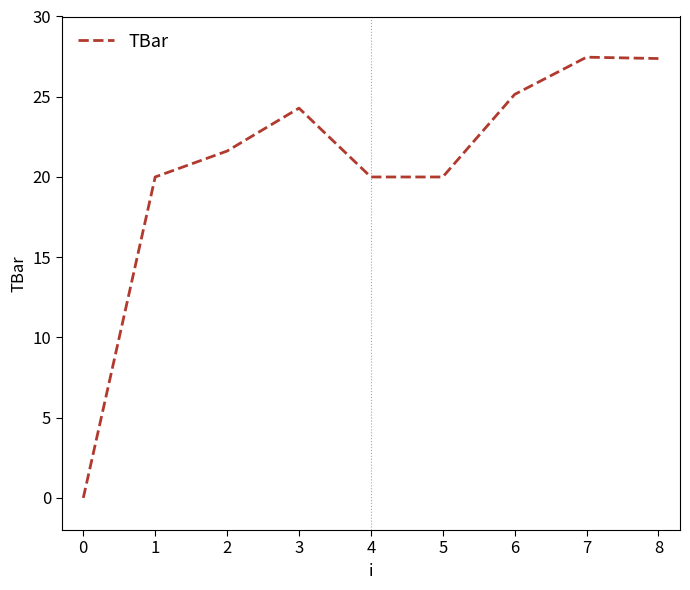

What is the average value?

20.7